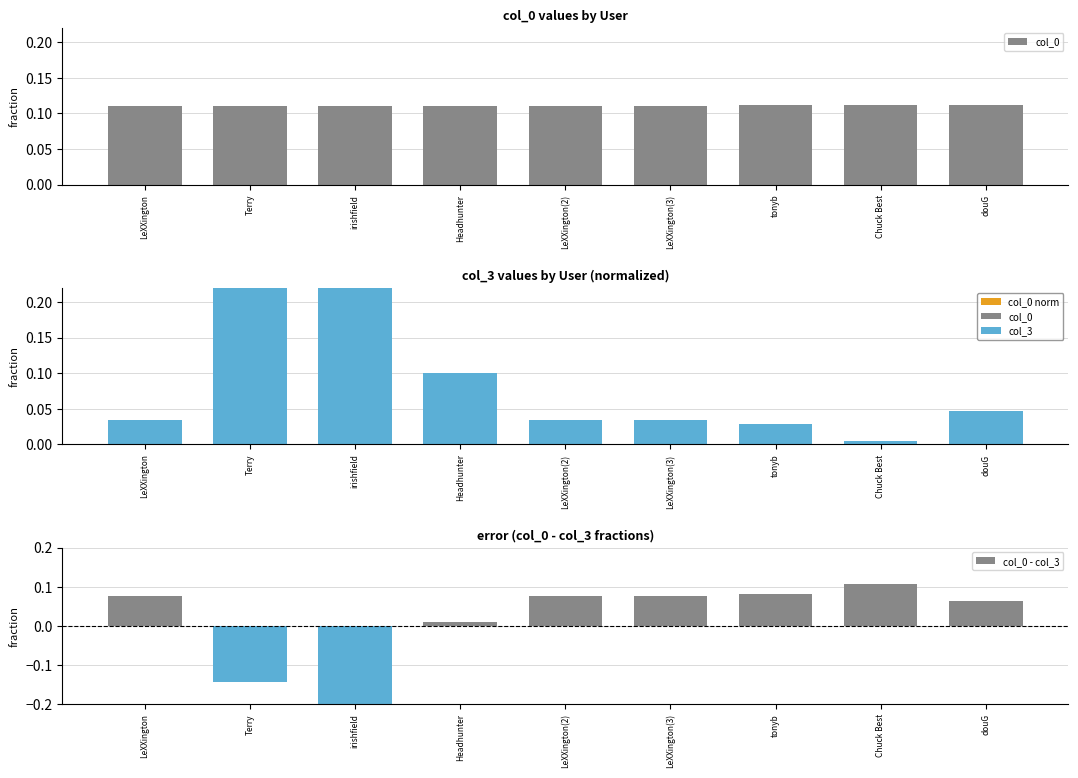

Reading right to left, extract all data points from this chart.

col_0: douG=0.1	Chuck Best=0.1	tonyb=0.1	LeXXington(3)=0.1	LeXXington(2)=0.1	Headhunter=0.1	irishfield=0.1	Terry=0.1	LeXXington=0.1
col_3: douG=0.0	Chuck Best=0.0	tonyb=0.0	LeXXington(3)=0.0	LeXXington(2)=0.0	Headhunter=0.1	irishfield=0.5	Terry=0.3	LeXXington=0.0
col_0 - col_3: douG=0.1	Chuck Best=0.1	tonyb=0.1	LeXXington(3)=0.1	LeXXington(2)=0.1	Headhunter=0.0	irishfield=-0.4	Terry=-0.1	LeXXington=0.1